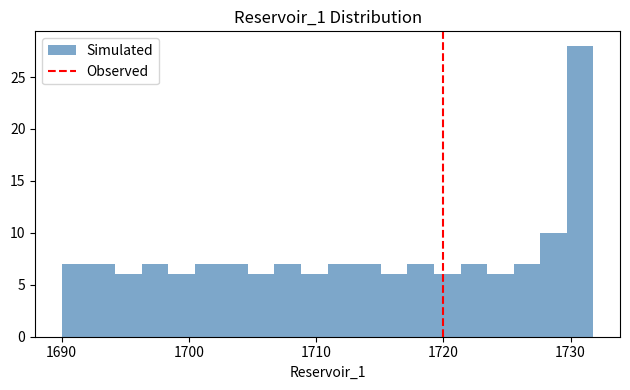

Around what value on the x-axis is the tallest bar? Give the approximate position of its centre, as read against the axis.

1731